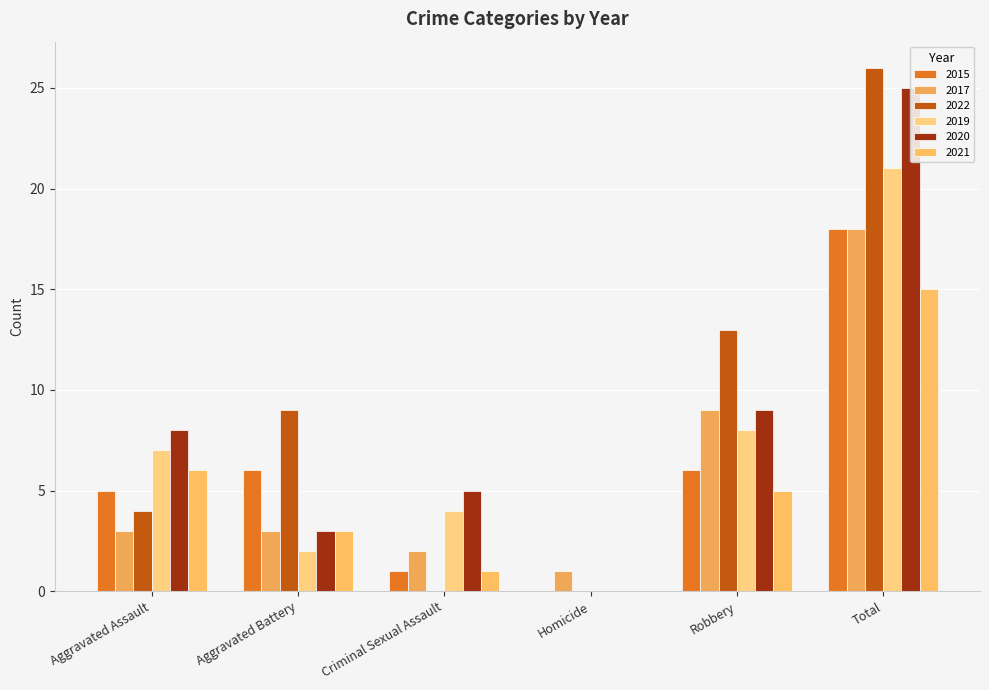

Where is 2019 nearest to the value 10?

Robbery